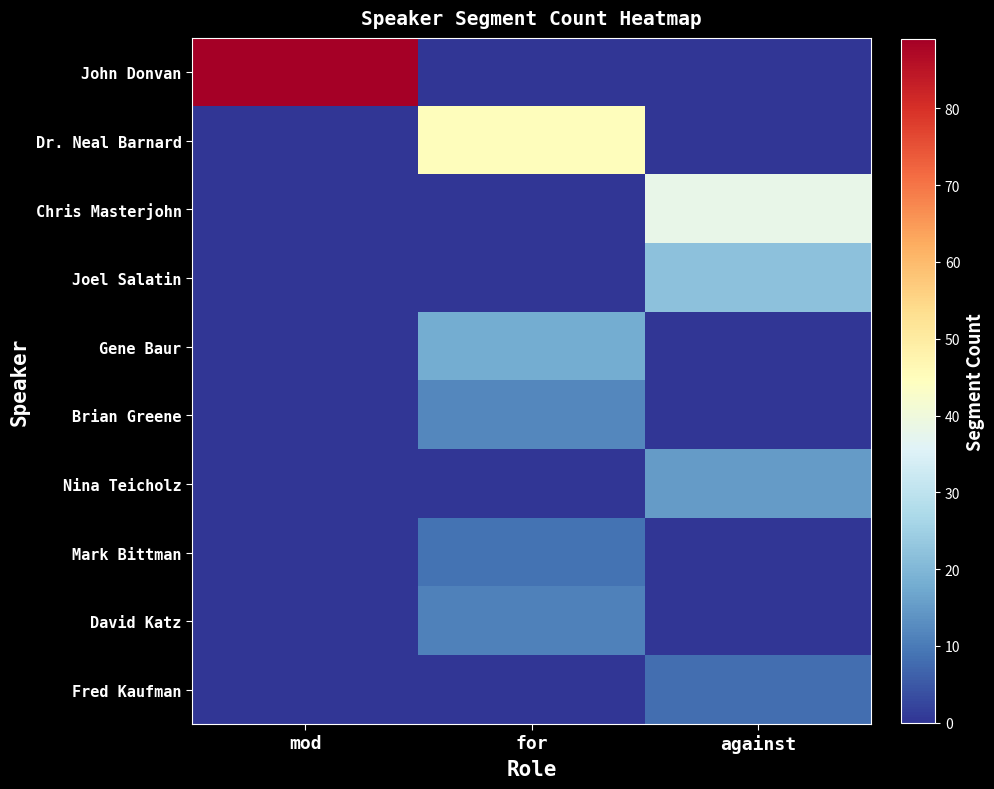

Count the number of categories in the chart.

3